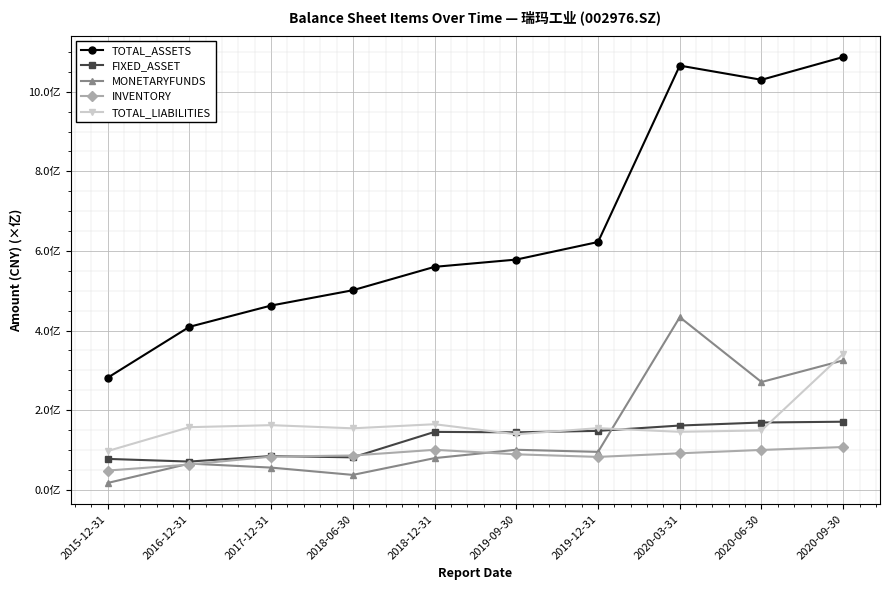

Is this an area chart (filled region under the line)?

No